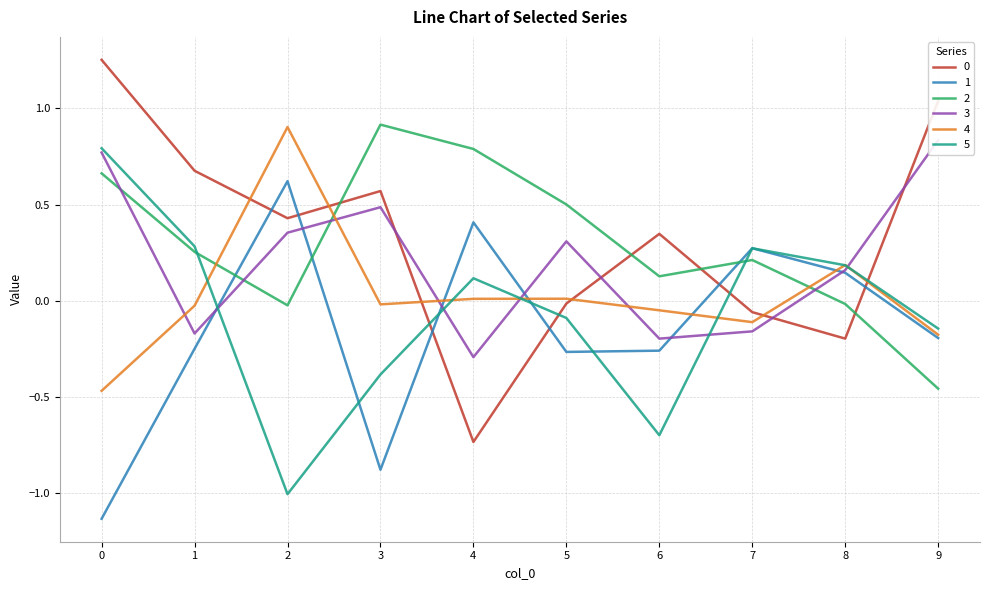

At which category does 2 reach its first local peak?

3